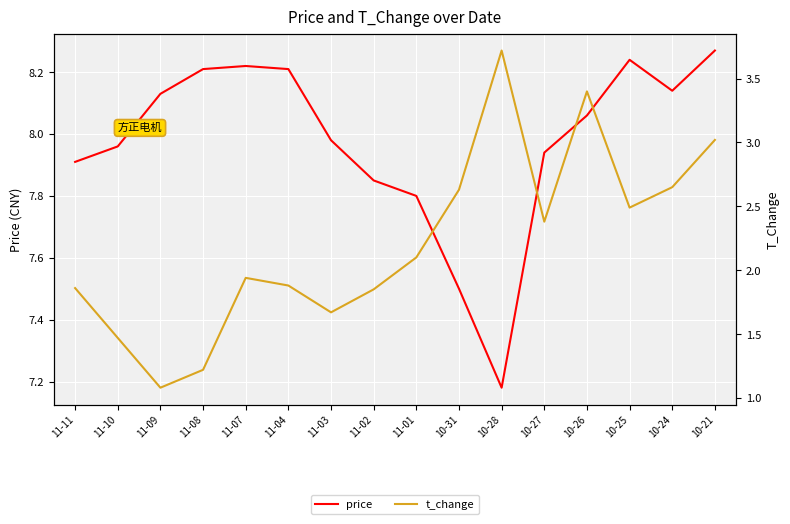

What is the value of the t_change point at the 11th from the left?

3.7